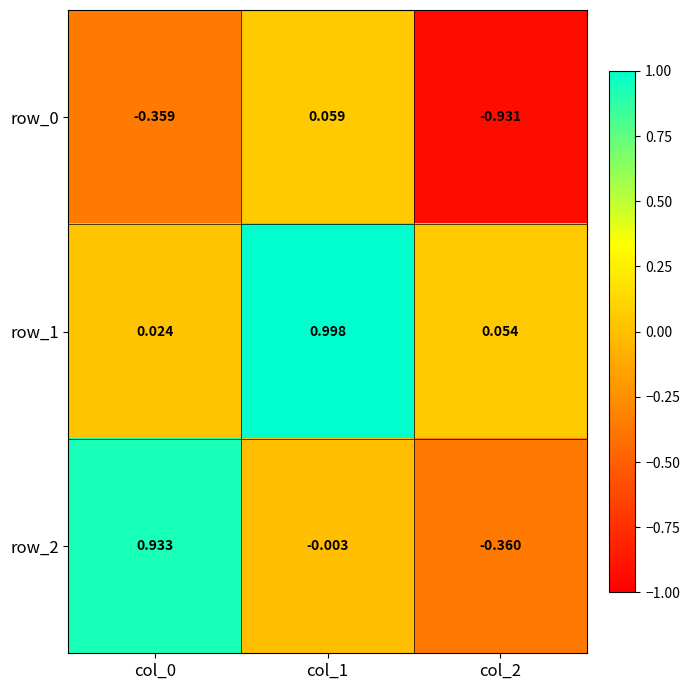

Which series has the widest spread of values?

row_2